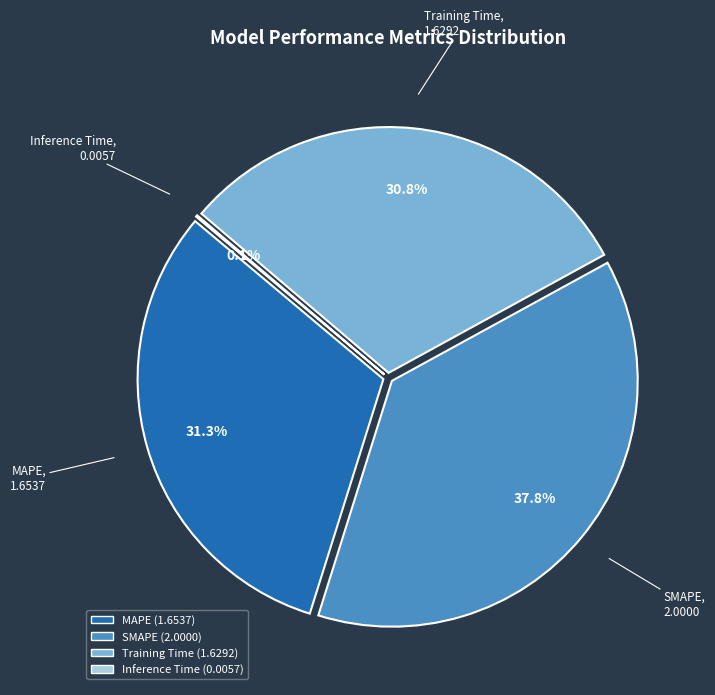

To the nearest percent, what is the average slice percentage?

25%